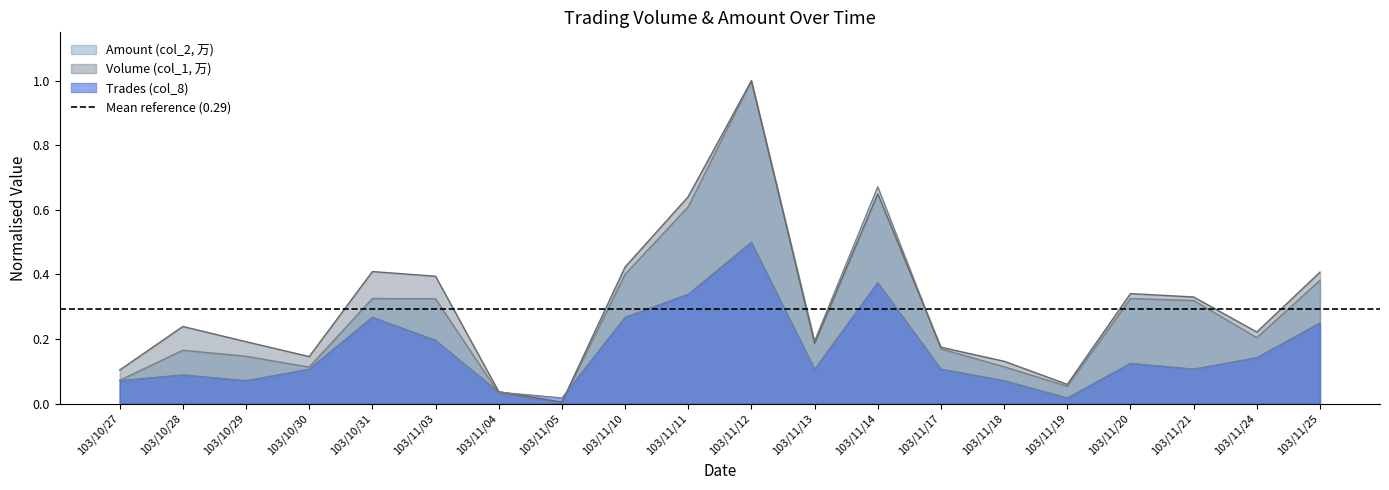

What position from the right is 103/11/24?

2